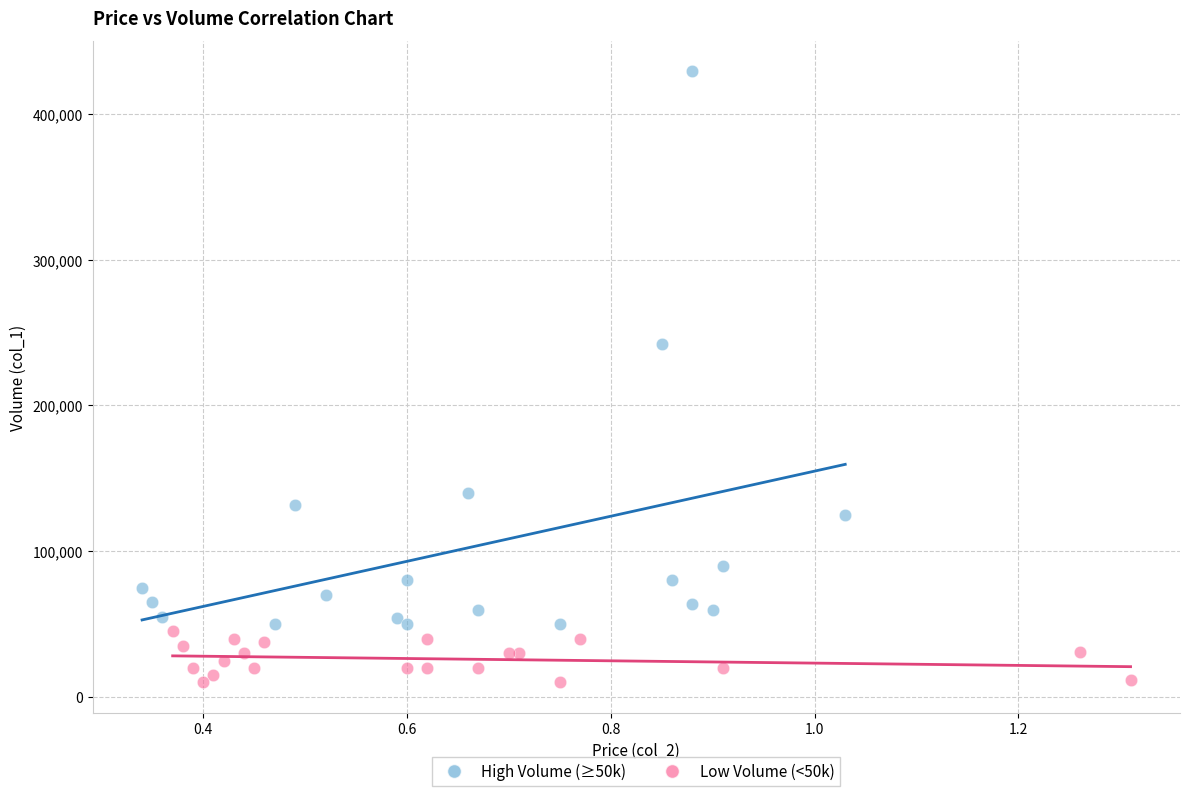

Which series reaches the maximum Y coordinate?

High Volume (≥50k)